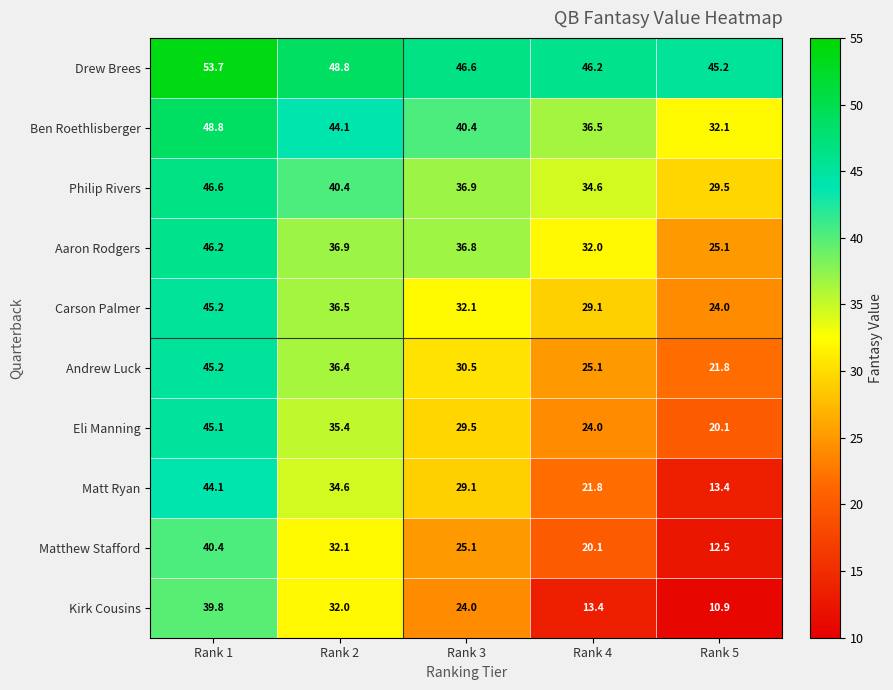

Which category has the highest value in the Drew Brees series?

Rank 1